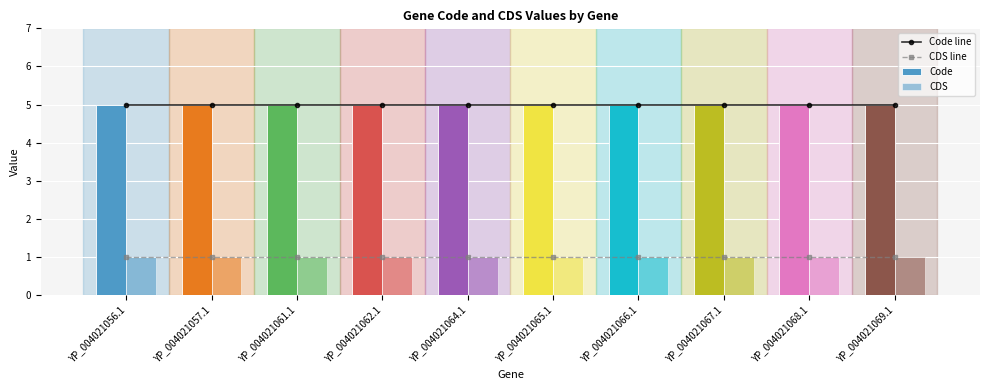

Reading left to right, extract all data points from this chart.

Code line: 5	5	5	5	5	5	5	5	5	5
CDS line: 1	1	1	1	1	1	1	1	1	1
Code: 5	5	5	5	5	5	5	5	5	5
CDS: 1	1	1	1	1	1	1	1	1	1